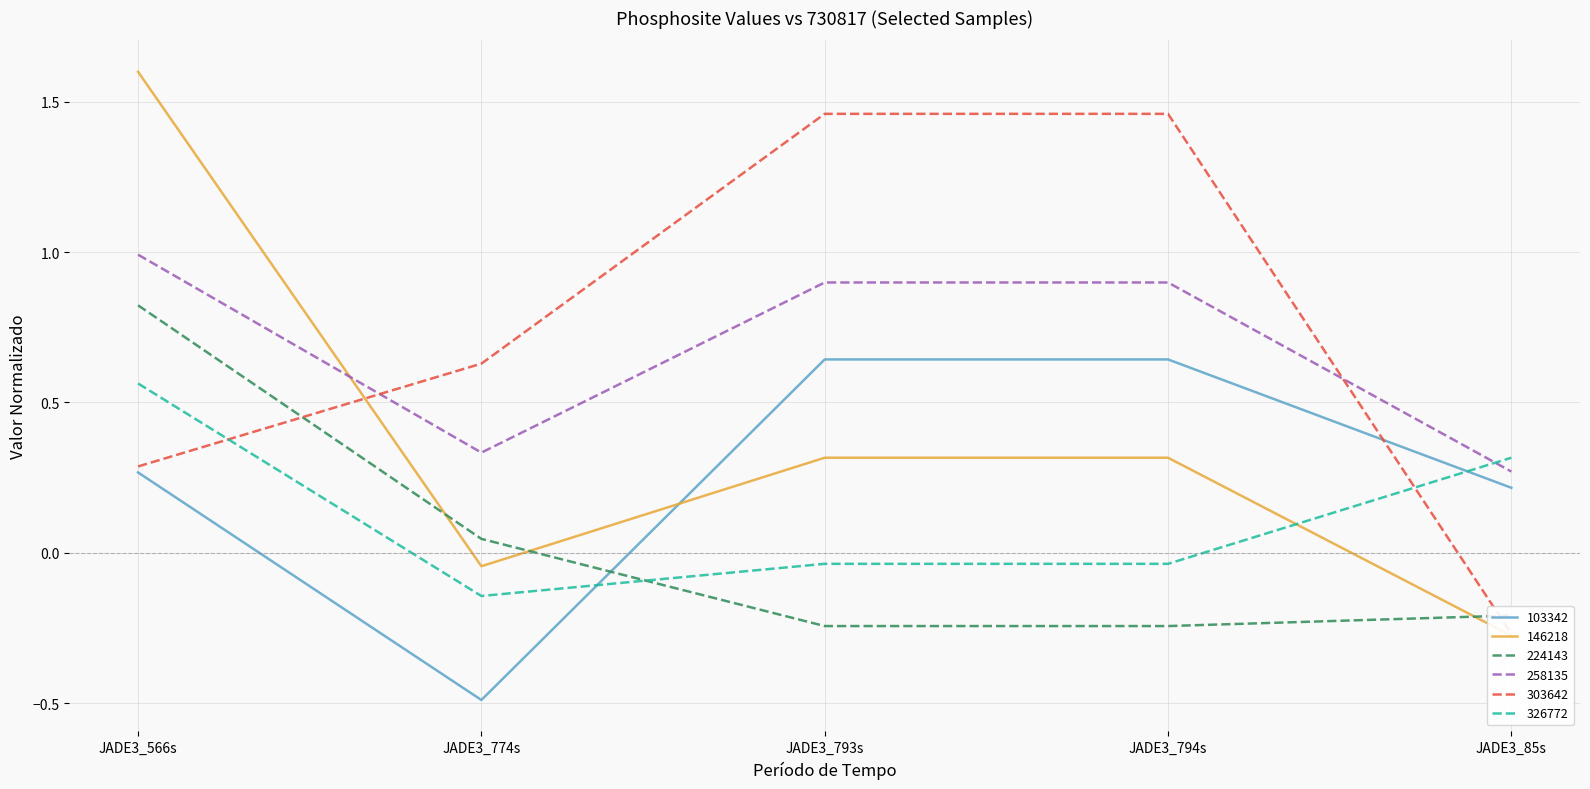

How many values in 224143 are above zero?

2